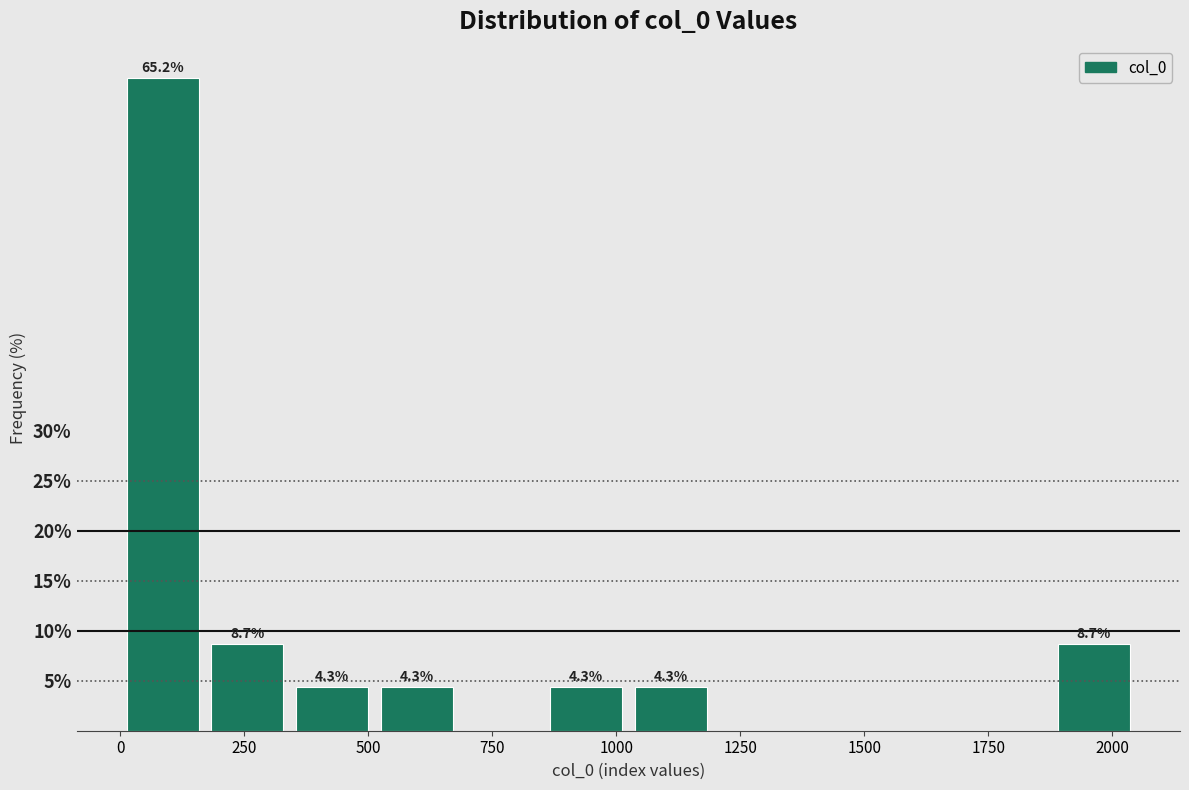

Read against the x-axis, roughly where is the centre of the tallest bar?

100